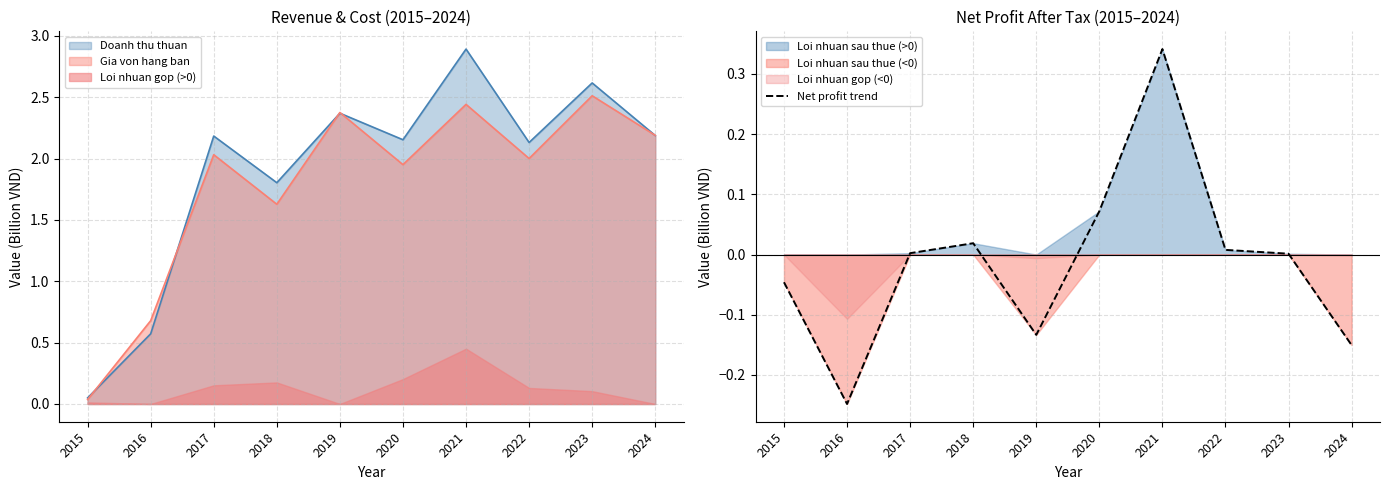

What is the sum of all values?

-0.1